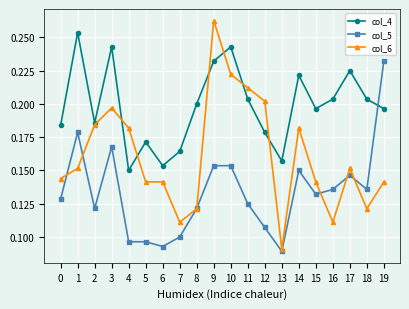

Between 12 and 19, which series saw the biggest shift?

col_5